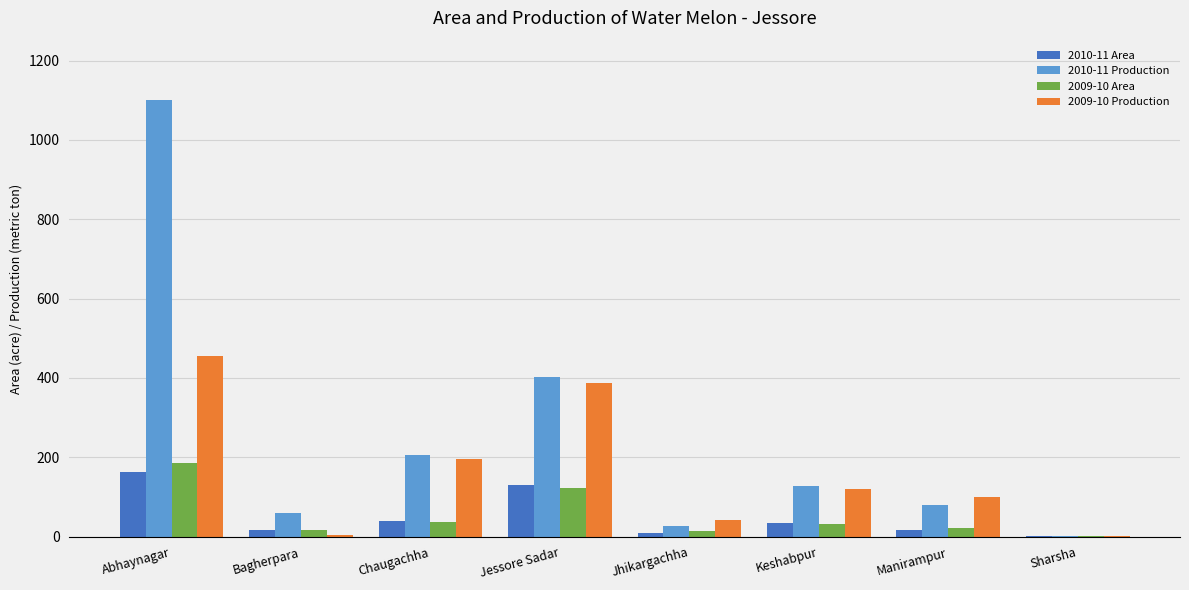

Is the value of 2010-11 Production at Bagherpara greater than the value of 2009-10 Production at Sharsha?

Yes